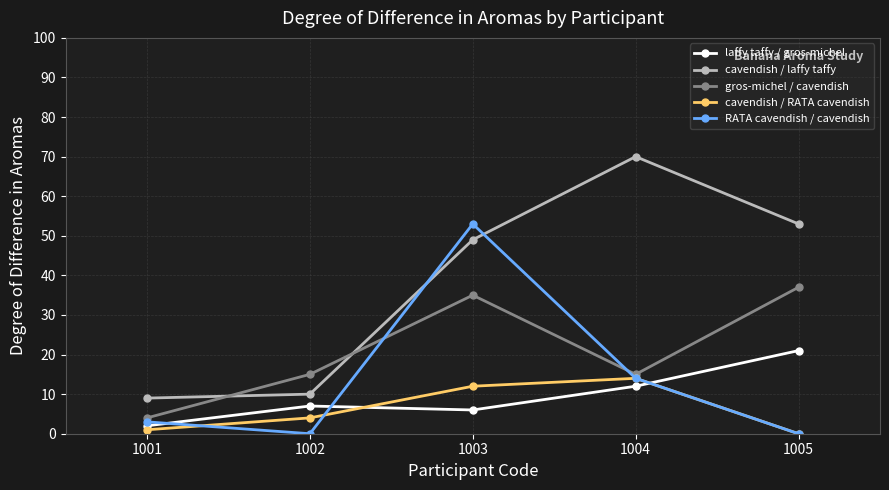

Read the gros-michel / cavendish value at 1003.

35